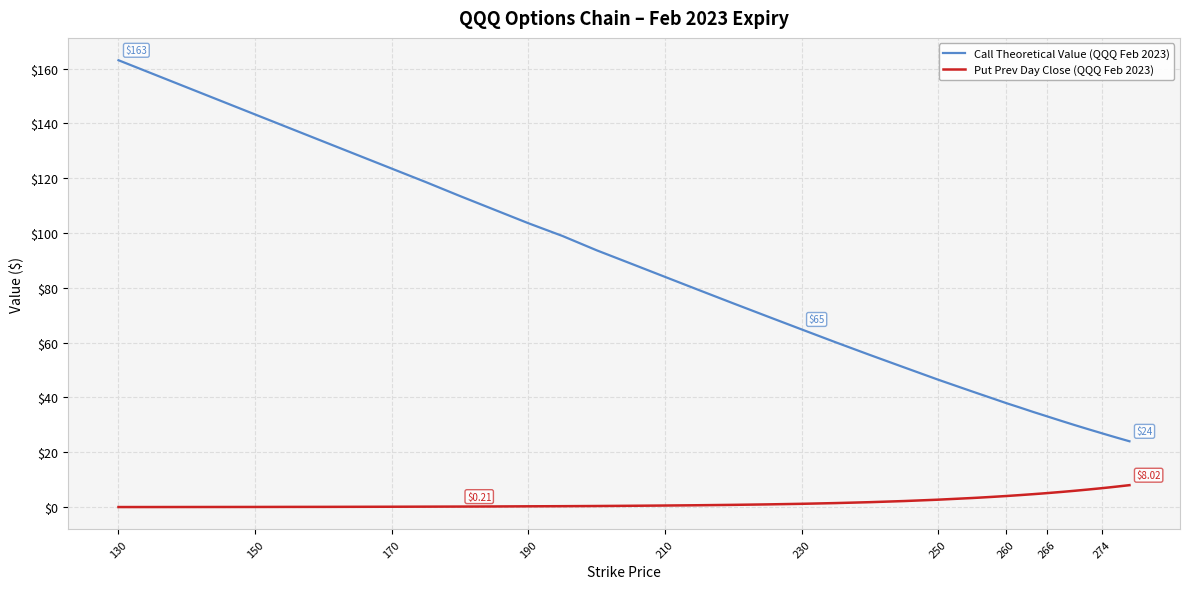

Which series has the largest total across all categories?

Call Theoretical Value (QQQ Feb 2023)